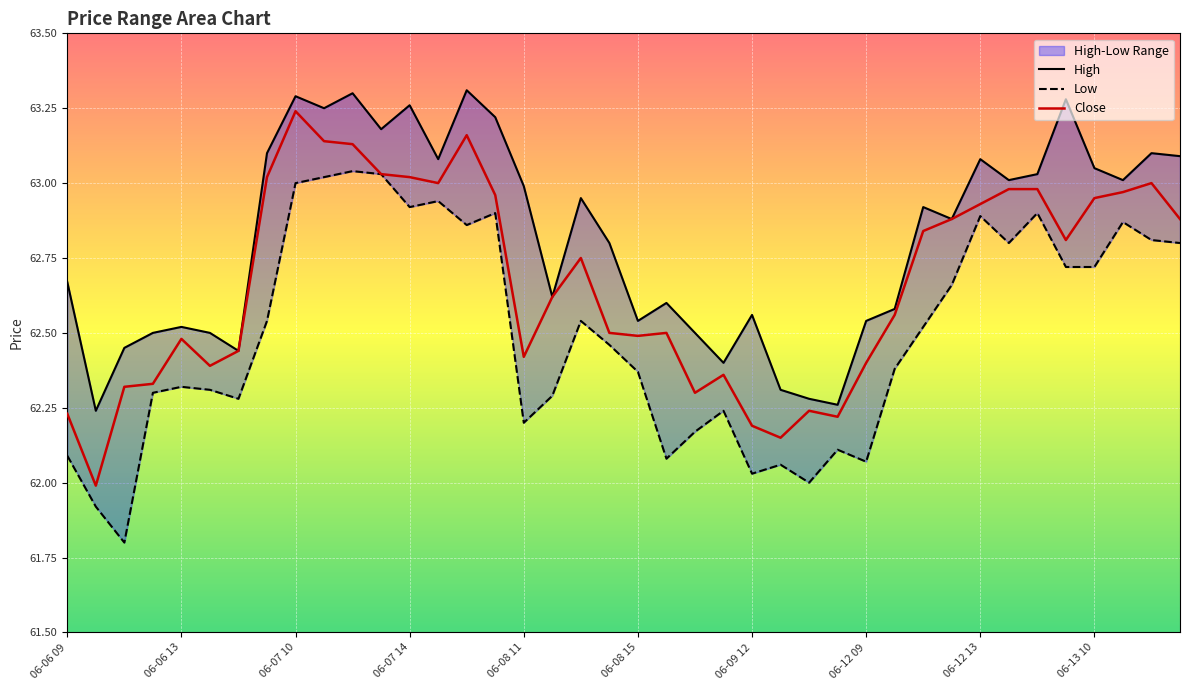

What is the smallest value displayed?

61.8